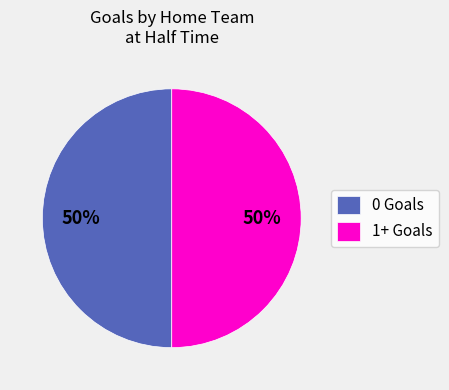

Is the sum of 1+ Goals and 0 Goals greater than half?

Yes